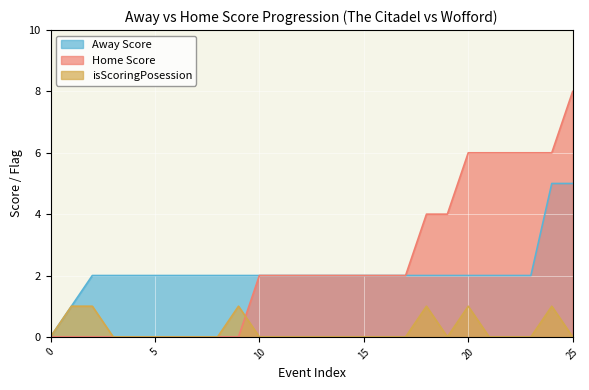

True or false: Away Score has more than 2 points higher than both neighbors.

False